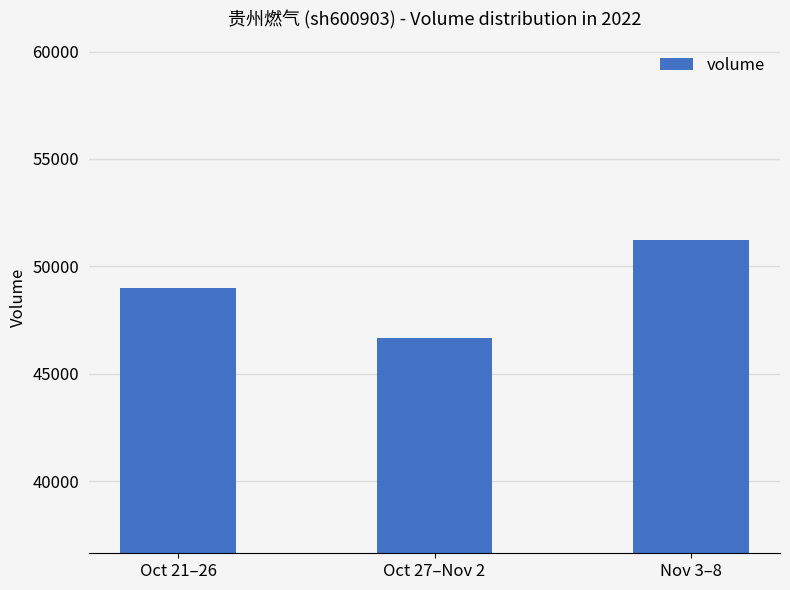

What is the label of the 1st bar from the right?

Nov 3–8